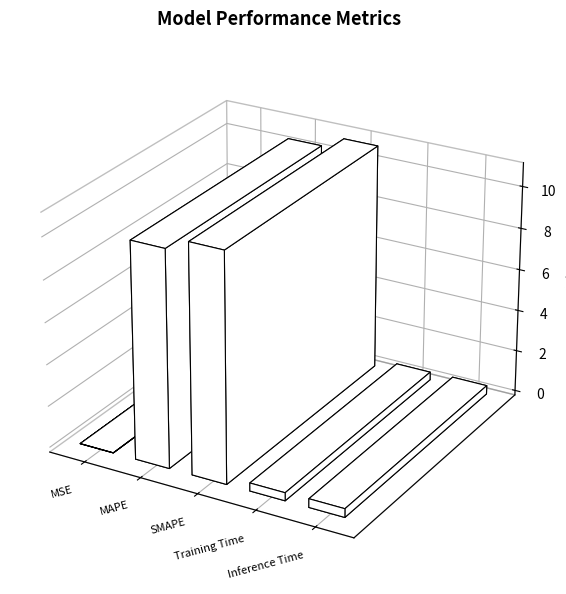

The value at Inference Time is 0.6. True or false?

False